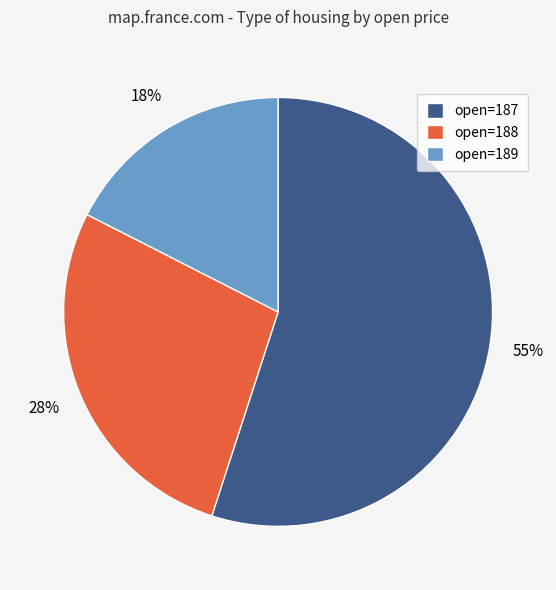

To the nearest percent, what is the difference between the open=189 and open=188 slice percentages?

10%